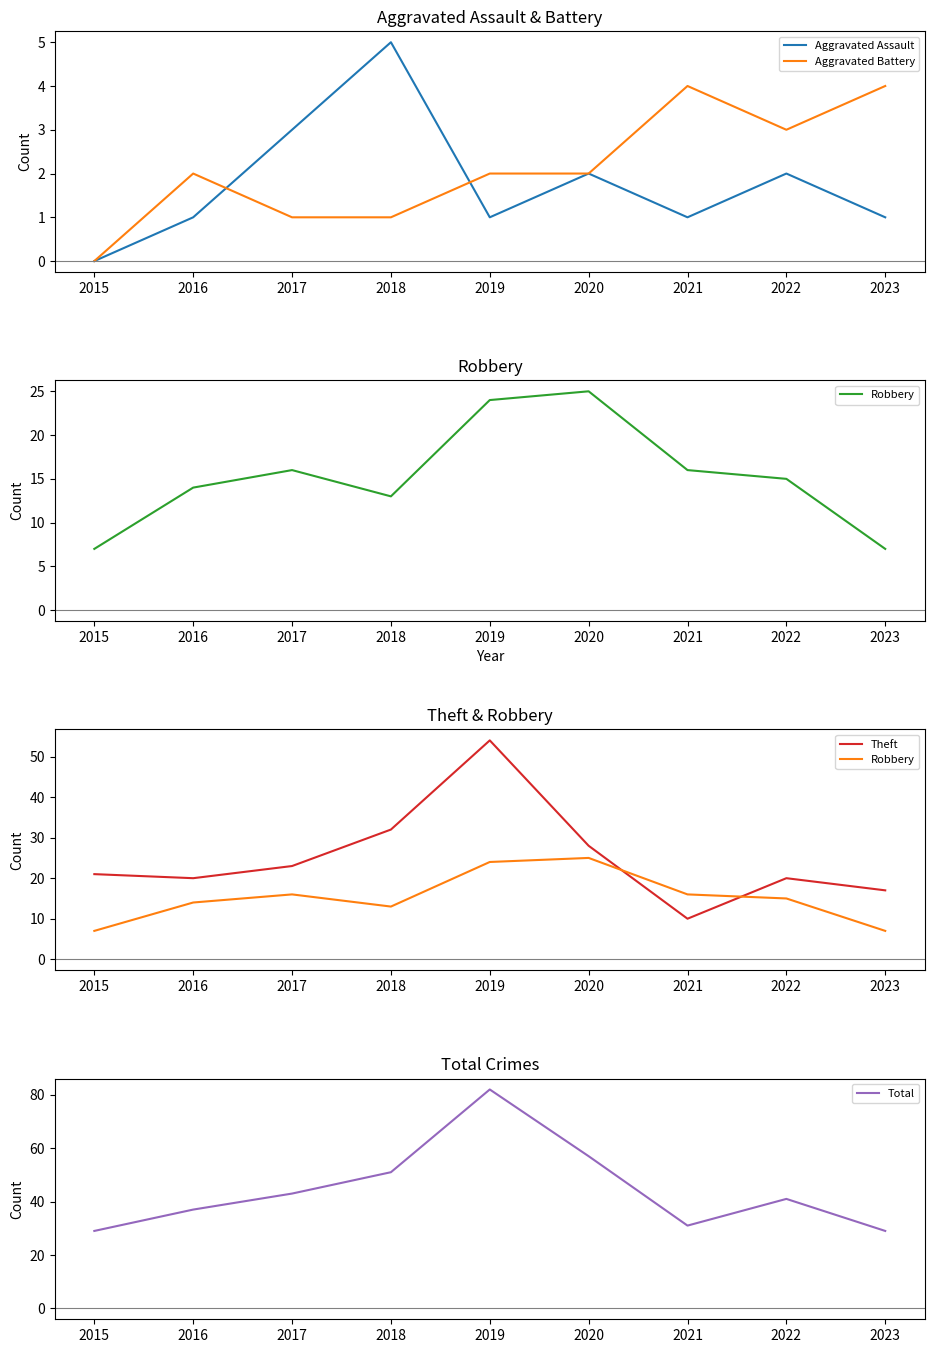

What is the approximate value of Robbery at 2015?

7